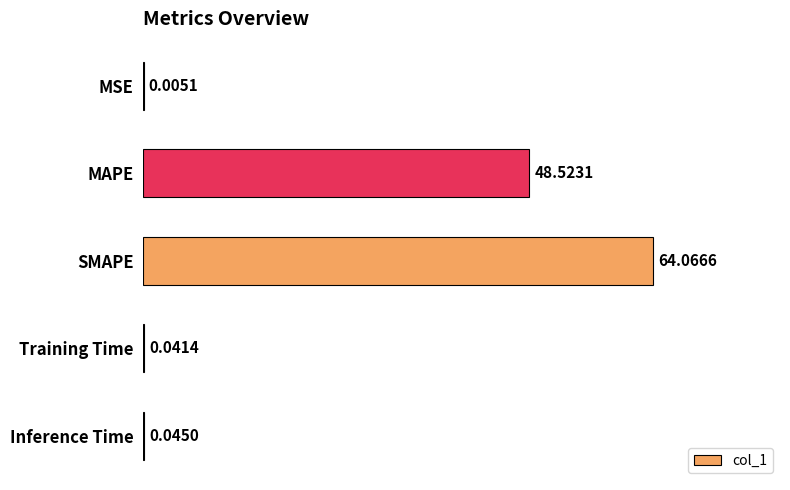

What is the sum of all values?

112.7